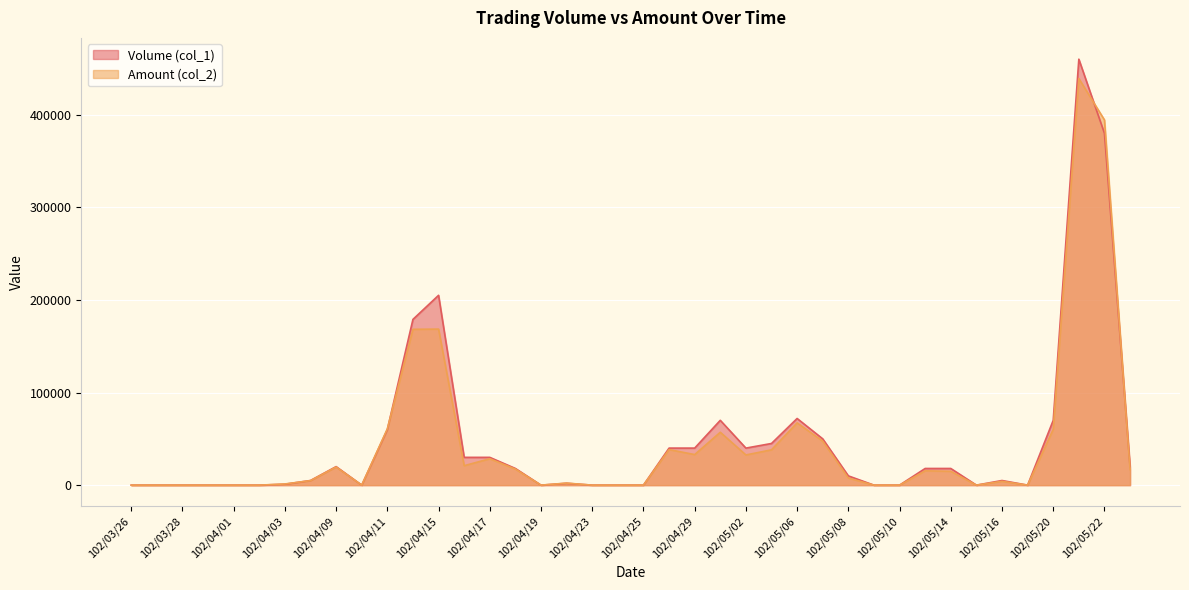

What is the label of the 7th point from the right?

102/05/15